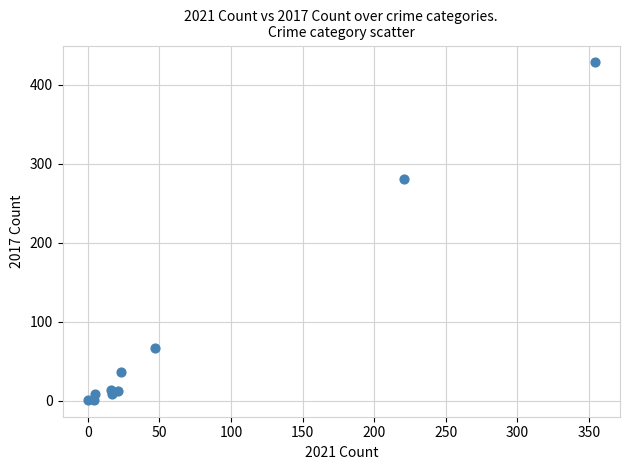

What Y value in the scatter plot is closest to 214?

280